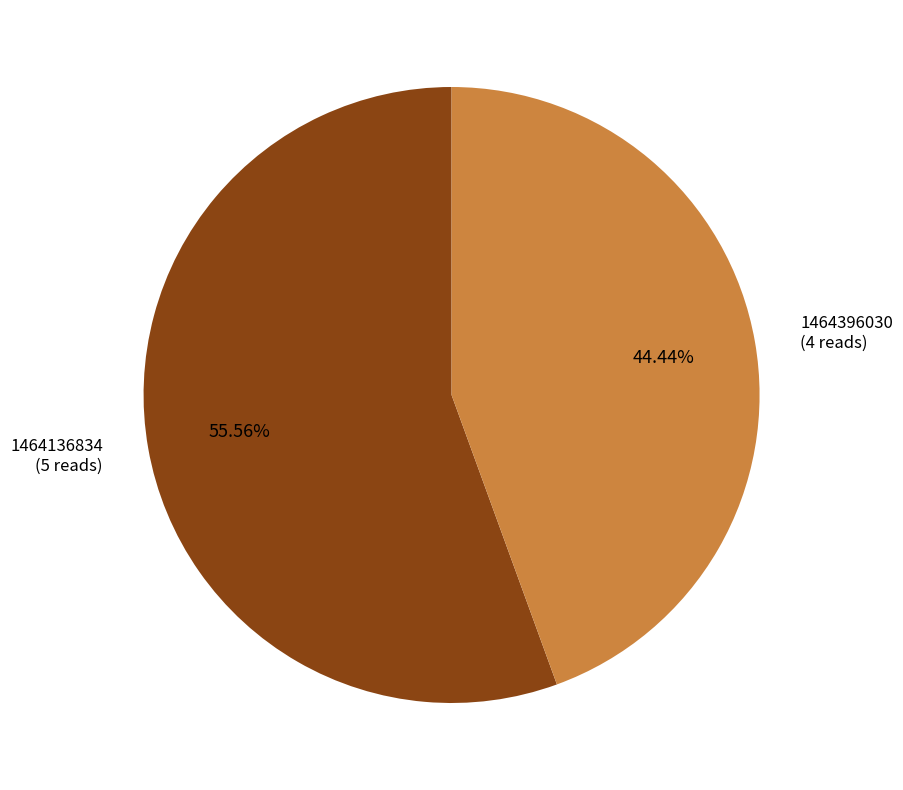

Rank the categories by value from highest to lowest.

1464136834, 1464396030